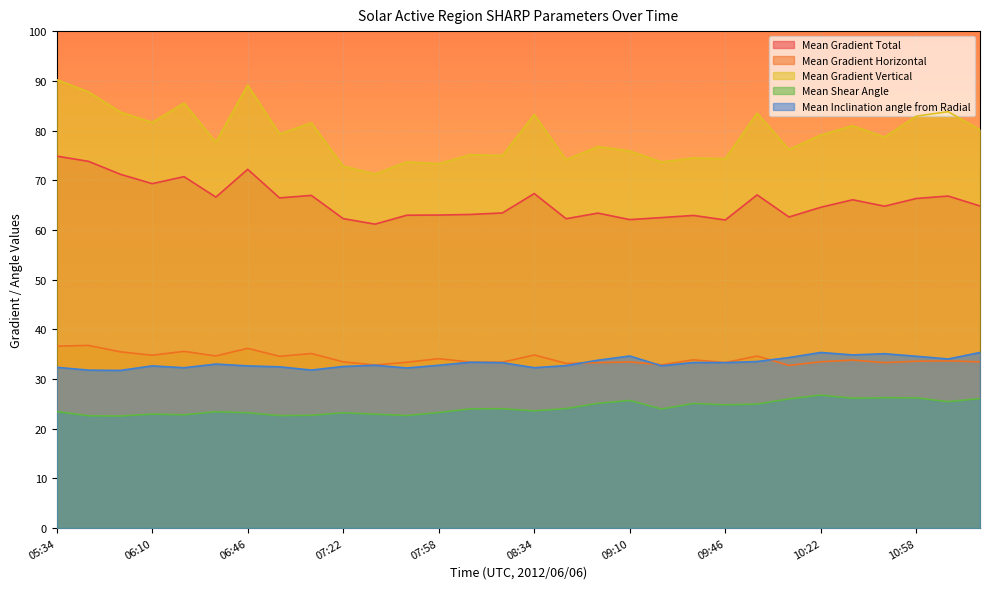

What is the spread (max minus min) of values at 10:22?

52.3